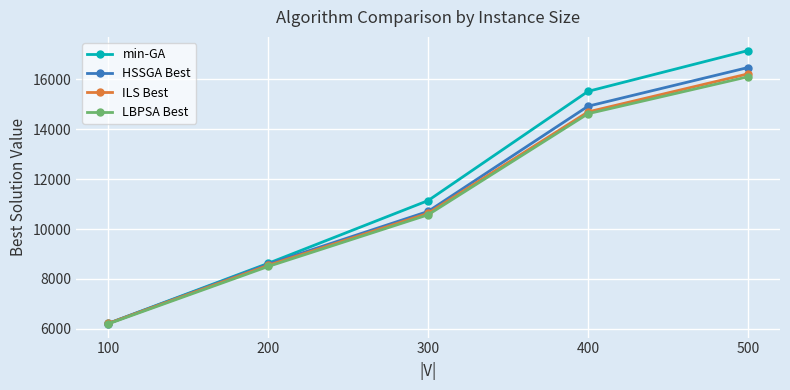

What is the sum of the min-GA values at 400 and 500?

32660.2